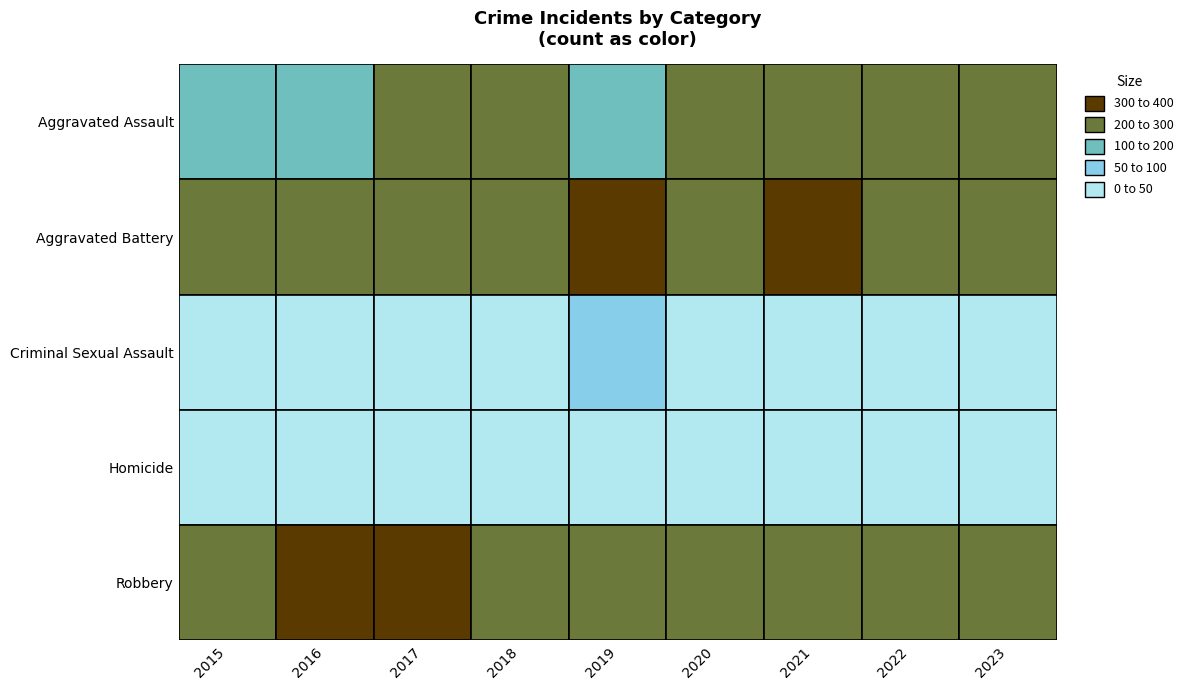

Rank the categories by Homicide value from lowest to highest.

2018, 2015, 2022, 2017, 2020, 2019, 2016, 2023, 2021